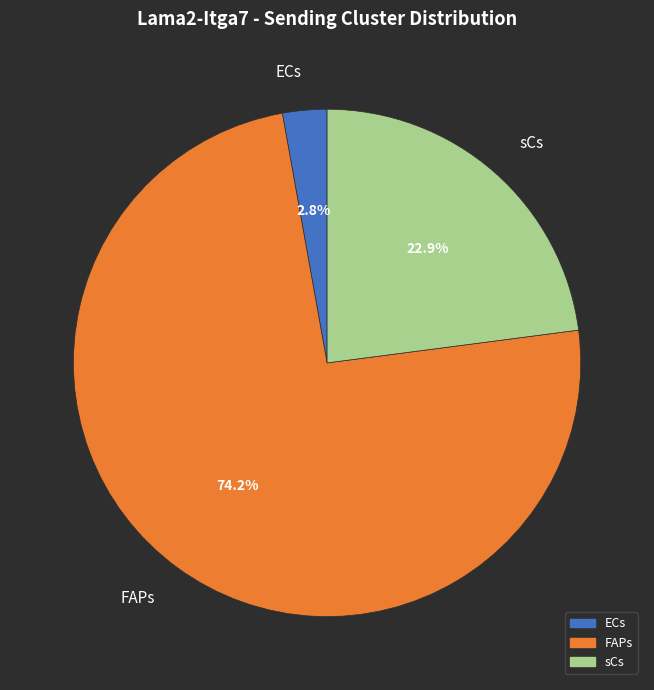

What percentage is the sCs slice, to the nearest percent?

23%